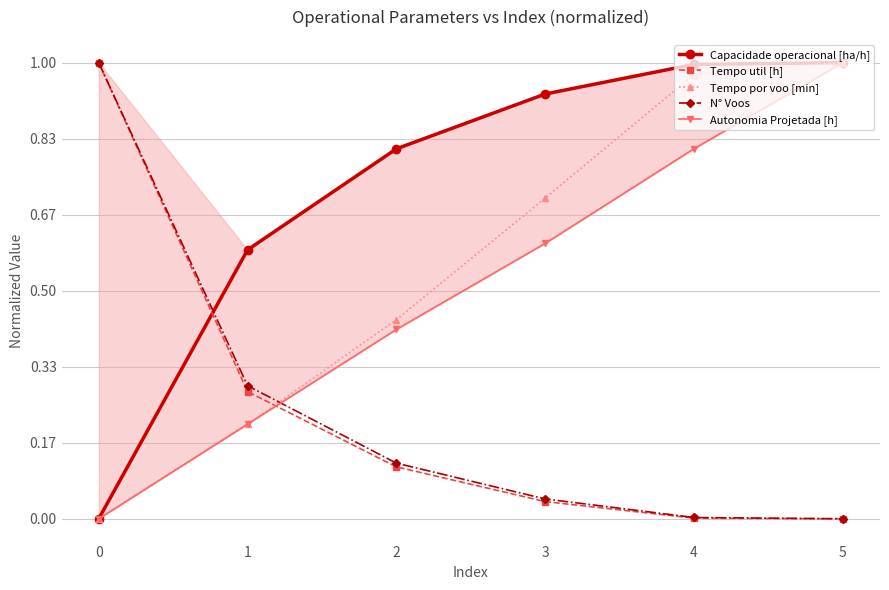

Reading right to left, transcribe all the data shown in this chart.

Capacidade operacional [ha/h]: 5=1.0	4=1.0	3=0.9	2=0.8	1=0.6	0=0.0
Tempo util [h]: 5=0.0	4=0.0	3=0.0	2=0.1	1=0.3	0=1.0
Tempo por voo [min]: 5=1.0	4=1.0	3=0.7	2=0.4	1=0.2	0=0.0
N° Voos: 5=0.0	4=0.0	3=0.0	2=0.1	1=0.3	0=1.0
Autonomia Projetada [h]: 5=1.0	4=0.8	3=0.6	2=0.4	1=0.2	0=0.0